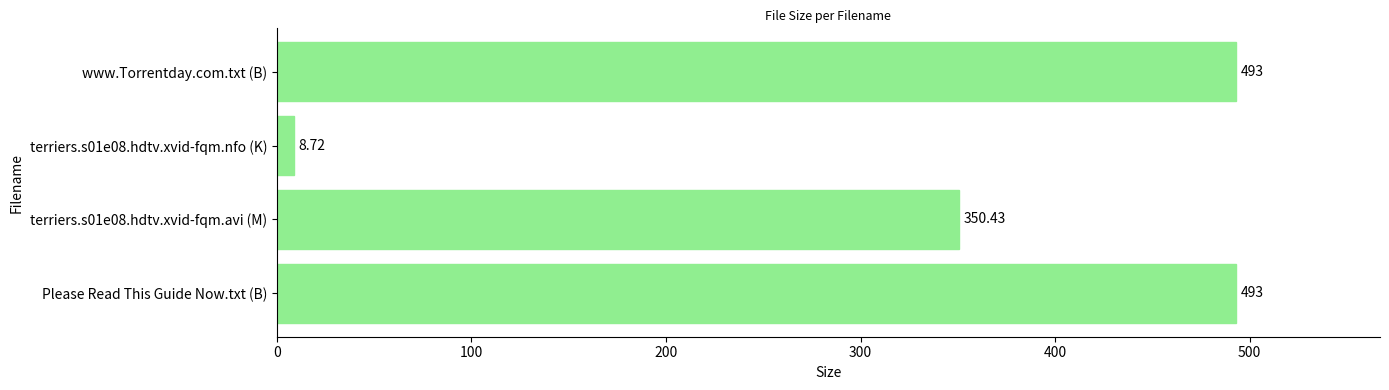

What is the ratio of the value at www.Torrentday.com.txt (B) to the value at Please Read This Guide Now.txt (B)?

1.0